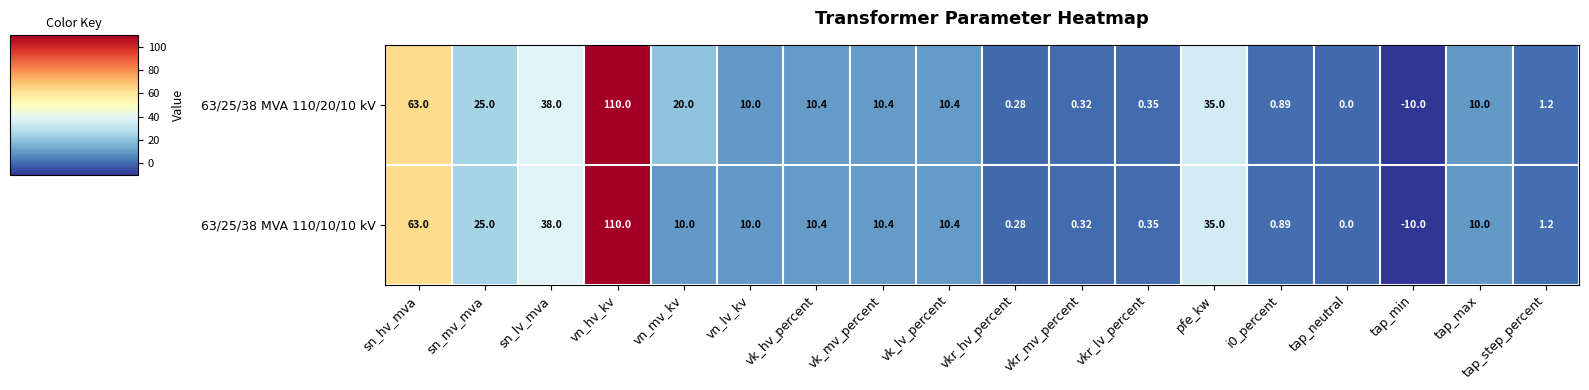

At which category is the sum across all series the highest?

vn_hv_kv